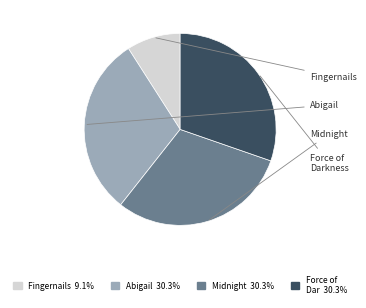

Does any single category account for the majority?

No